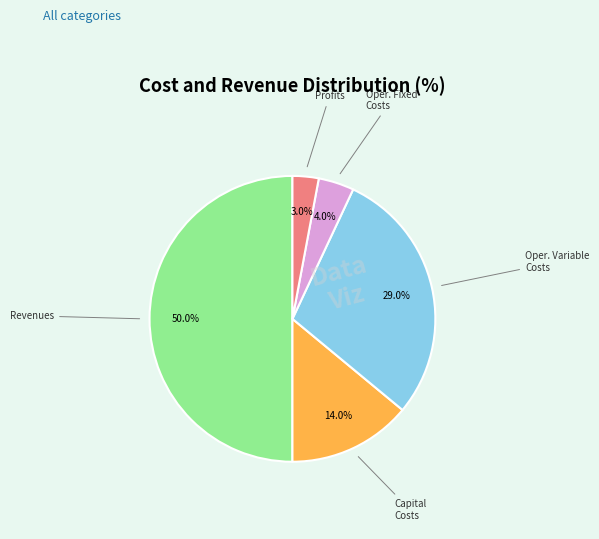

How many slices are in this pie chart?

5